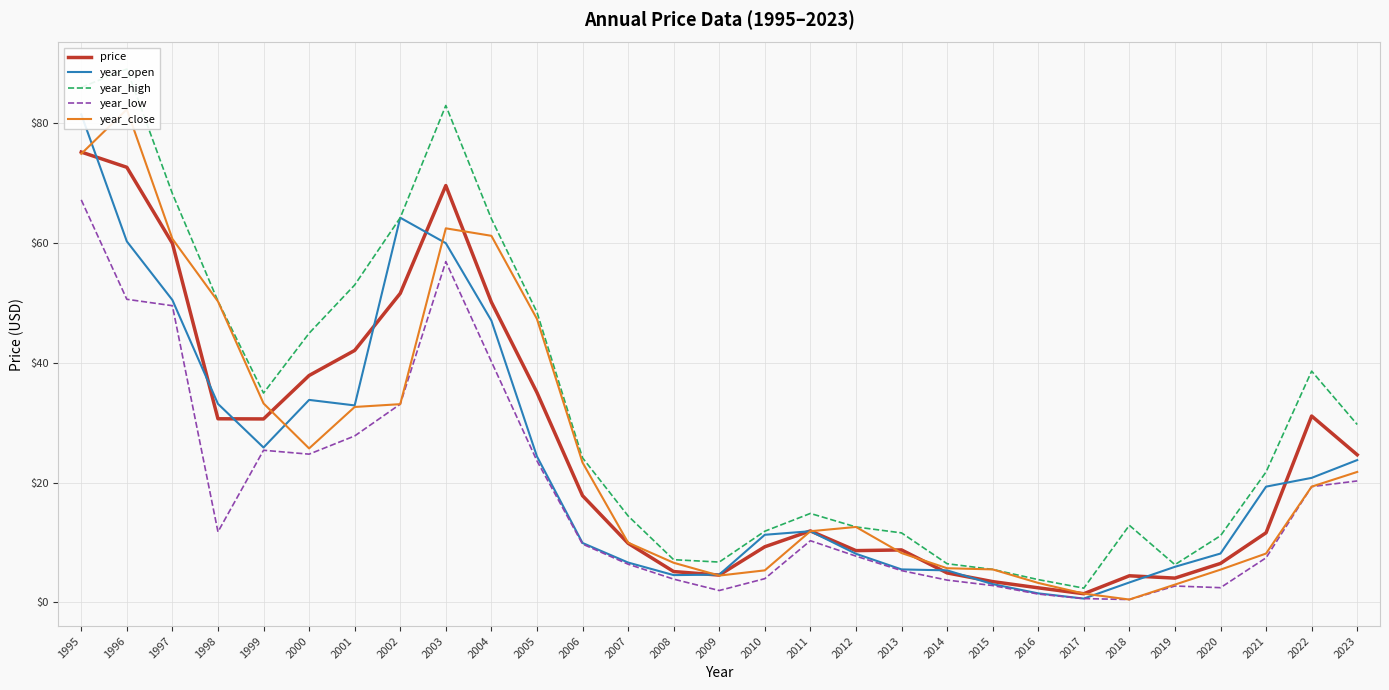

How many interior local valleys does the price series have?

5